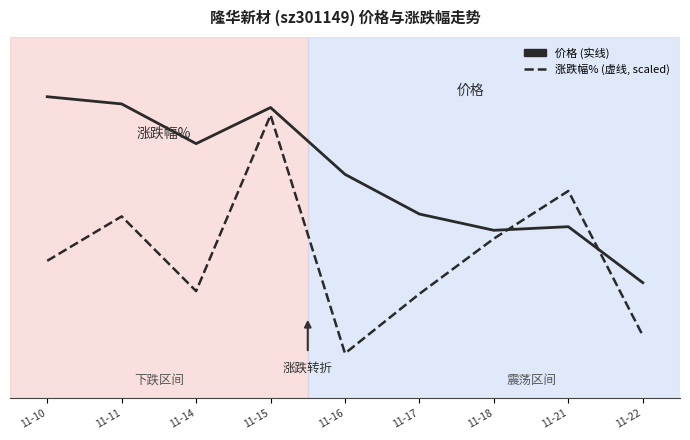

Is it true that 涨跌幅% equals 4.1 at 11-16?

False